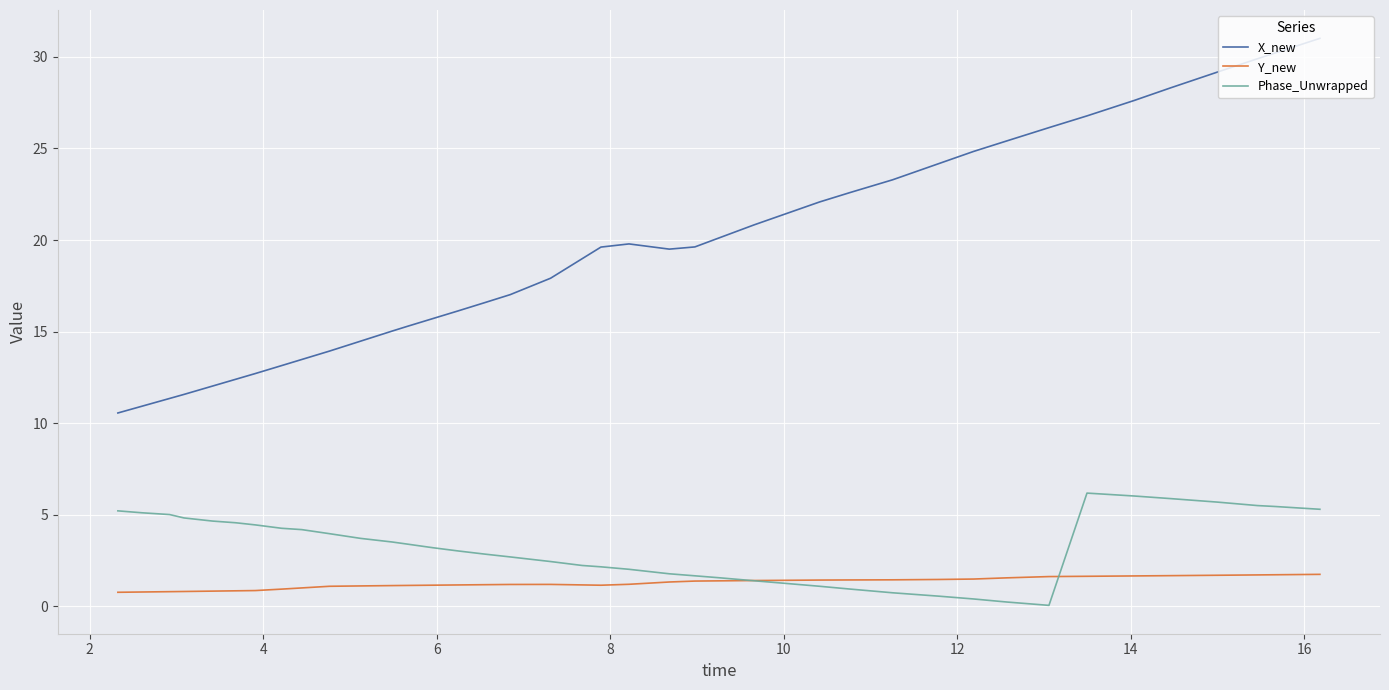

Which series has the largest total across all categories?

X_new